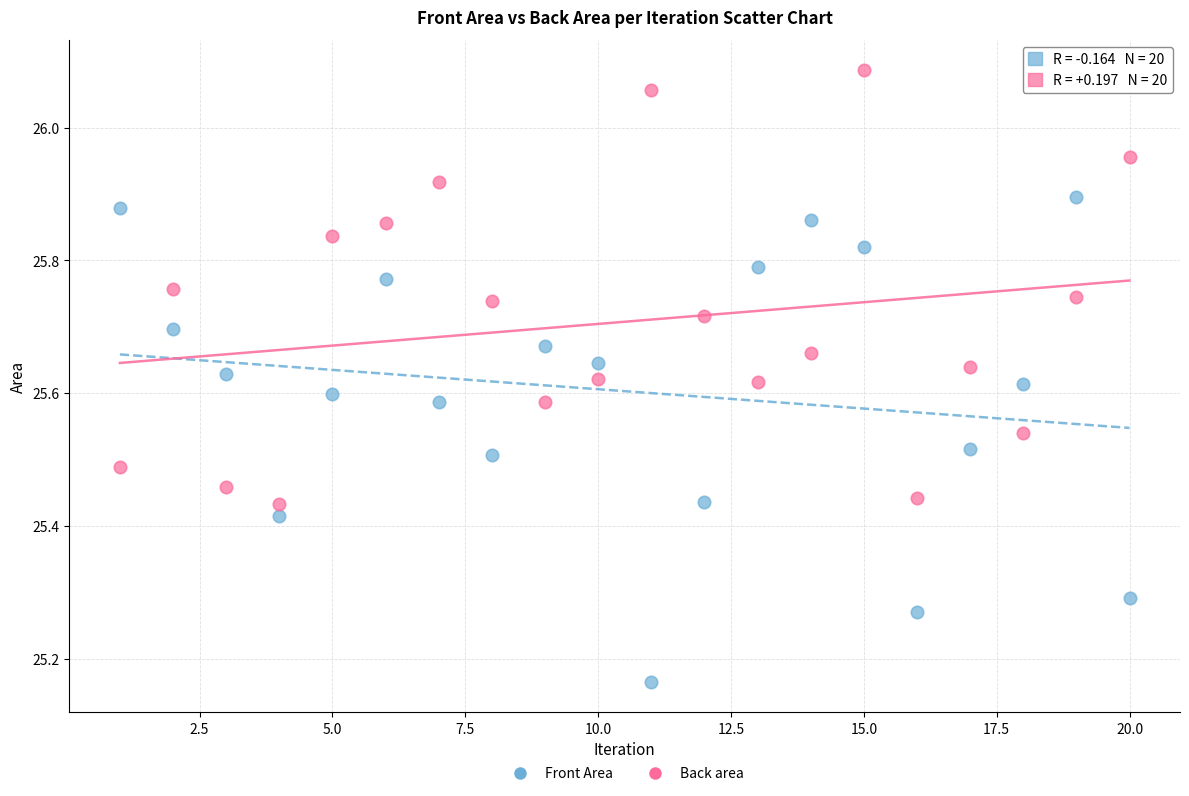

Across all data points, what is the range of X values (max minus min)?

19.0